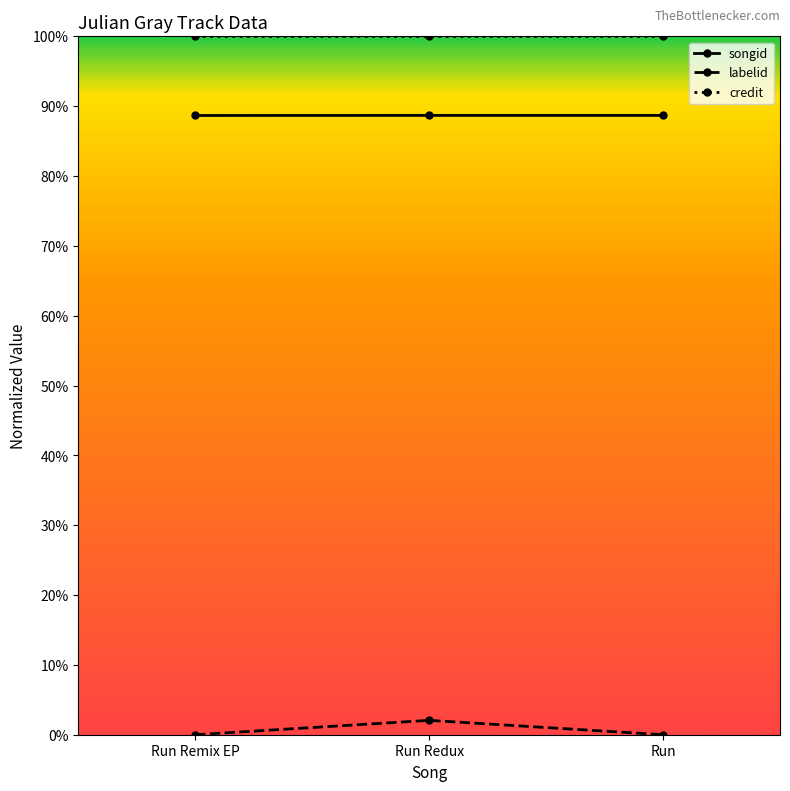

Reading right to left, list all the values displayed in this chart.

songid: Run=0.9	Run Redux=0.9	Run Remix EP=0.9
labelid: Run=0.0	Run Redux=0.0	Run Remix EP=0.0
credit: Run=1.0	Run Redux=1.0	Run Remix EP=1.0